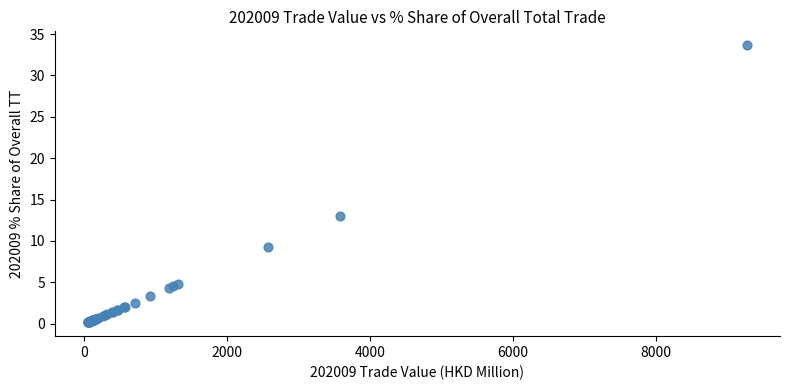

What Y value in the scatter plot is closest to 16?

13.0